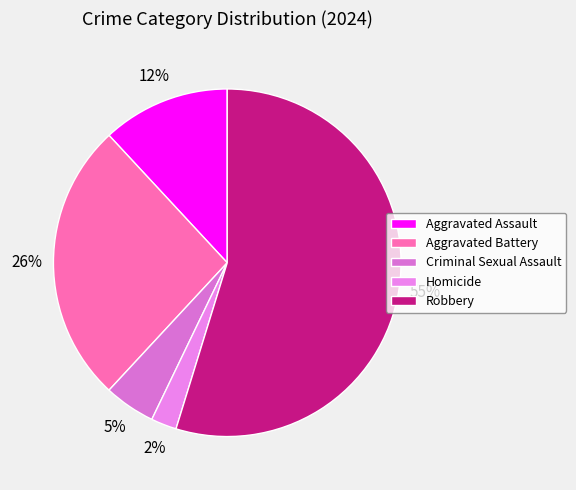

True or false: Aggravated Assault accounts for 5% of the total.

False